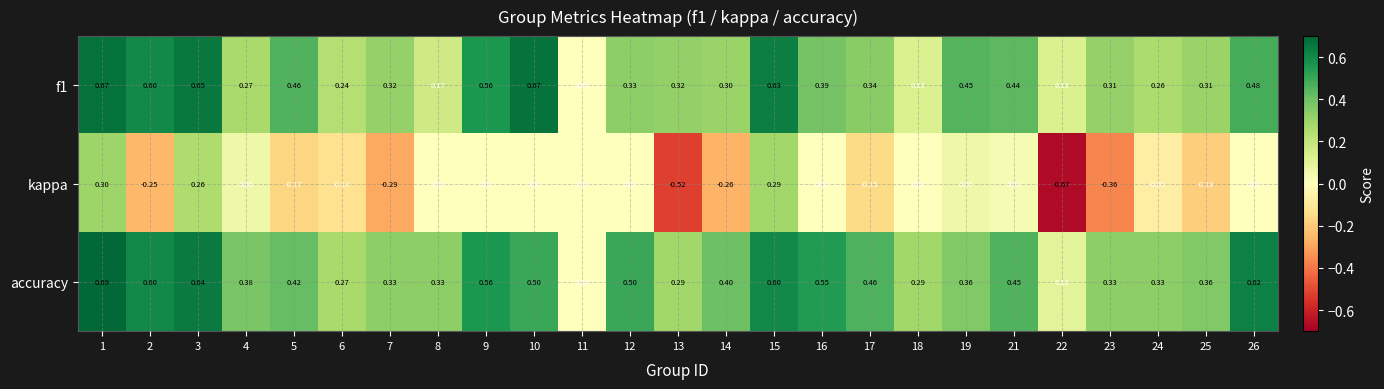

How many data points in kappa are less than 0?

11